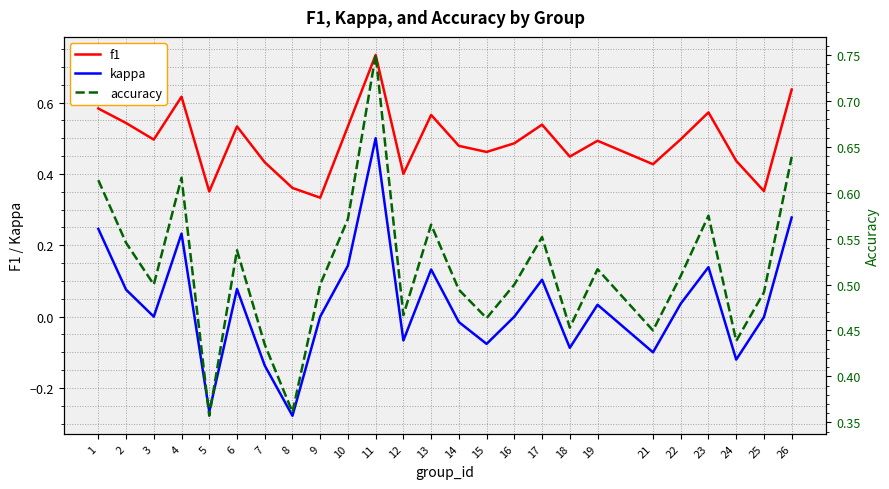

Reading left to right, extract all data points from this chart.

f1: 1=0.6	2=0.5	3=0.5	4=0.6	5=0.4	6=0.5	7=0.4	8=0.4	9=0.3	10=0.5	11=0.7	12=0.4	13=0.6	14=0.5	15=0.5	16=0.5	17=0.5	18=0.4	19=0.5	21=0.4	22=0.5	23=0.6	24=0.4	25=0.4	26=0.6
kappa: 1=0.2	2=0.1	3=0.0	4=0.2	5=-0.3	6=0.1	7=-0.1	8=-0.3	9=0.0	10=0.1	11=0.5	12=-0.1	13=0.1	14=-0.0	15=-0.1	16=0.0	17=0.1	18=-0.1	19=0.0	21=-0.1	22=0.0	23=0.1	24=-0.1	25=-0.0	26=0.3
accuracy: 1=0.6	2=0.5	3=0.5	4=0.6	5=0.4	6=0.5	7=0.4	8=0.4	9=0.5	10=0.6	11=0.8	12=0.5	13=0.6	14=0.5	15=0.5	16=0.5	17=0.6	18=0.5	19=0.5	21=0.5	22=0.5	23=0.6	24=0.4	25=0.5	26=0.6